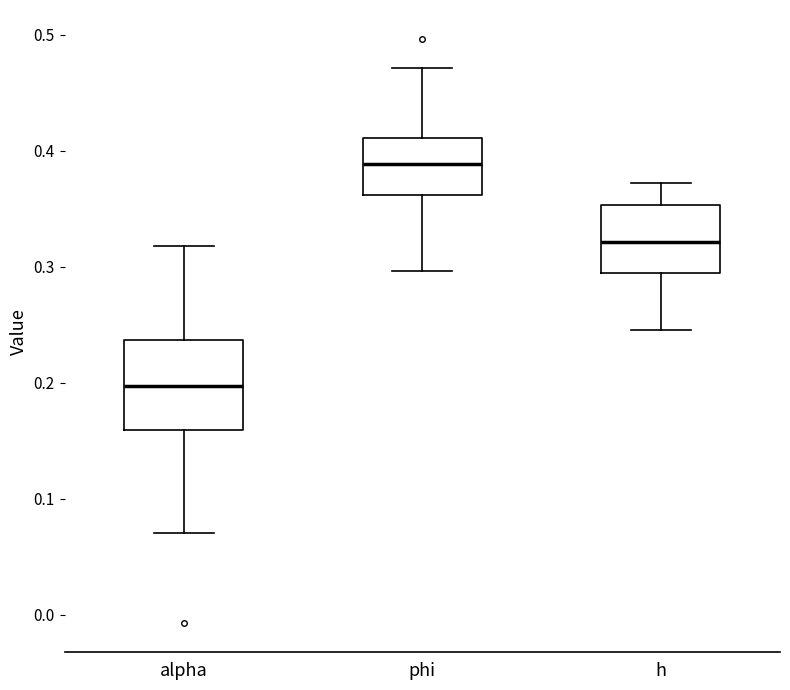

Reading left to right, read every box against the y-axis: the position of its median line, the range the box covers, and the ends of its whiskers. The values are not printed on the chart, so give them approximately, as read against the axis.

alpha: median 0.20, box 0.16 to 0.24, whiskers 0.07 to 0.32
phi: median 0.39, box 0.36 to 0.41, whiskers 0.30 to 0.47
h: median 0.32, box 0.29 to 0.35, whiskers 0.25 to 0.37